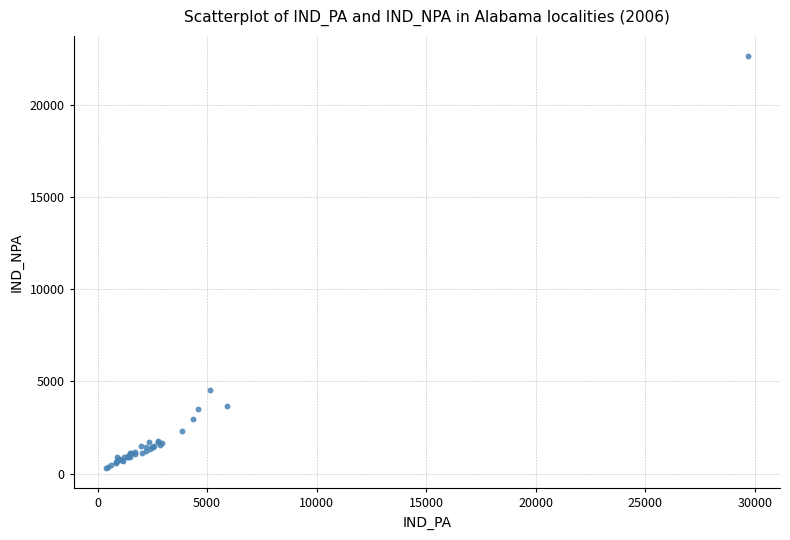

What Y value in the scatter plot is closest to 11463?

4544